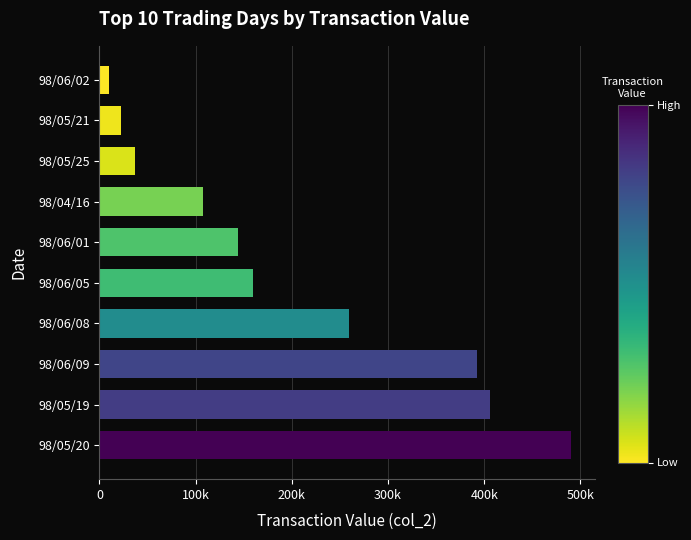

List the labels in order of value, smallest first.

98/06/02, 98/05/21, 98/05/25, 98/04/16, 98/06/01, 98/06/05, 98/06/08, 98/06/09, 98/05/19, 98/05/20